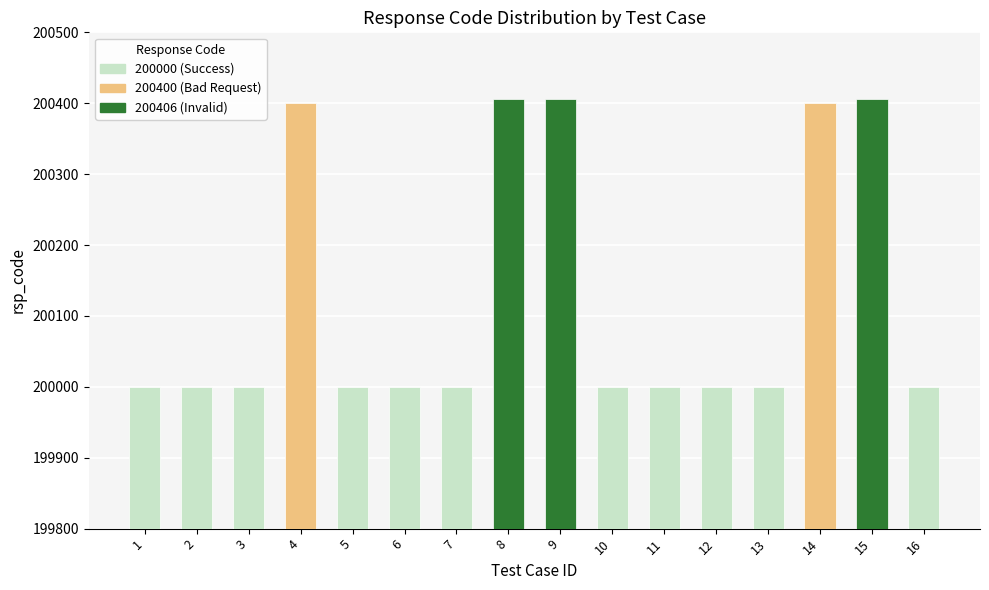

The chart shows a value of 340934 at 15. True or false?

False